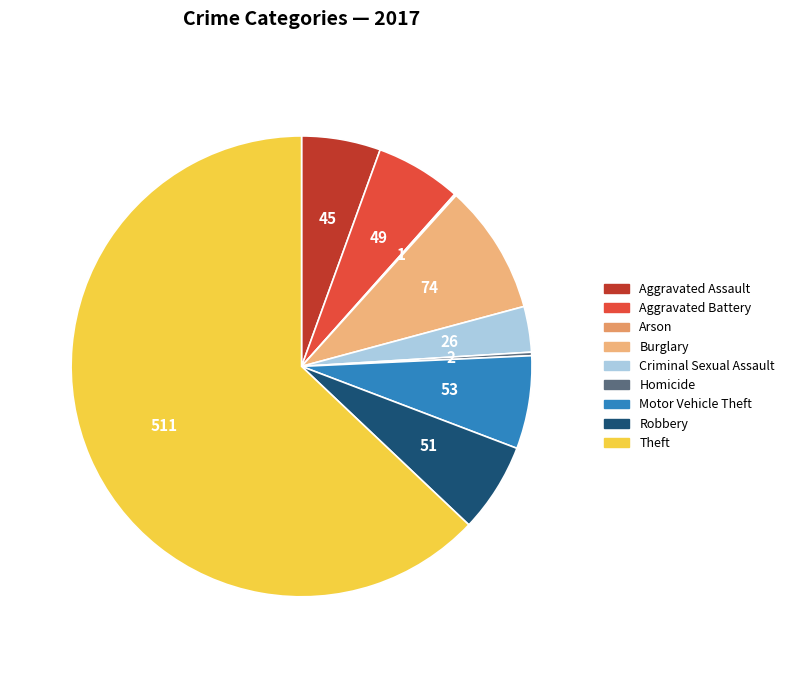

Which category accounts for the majority?

Theft